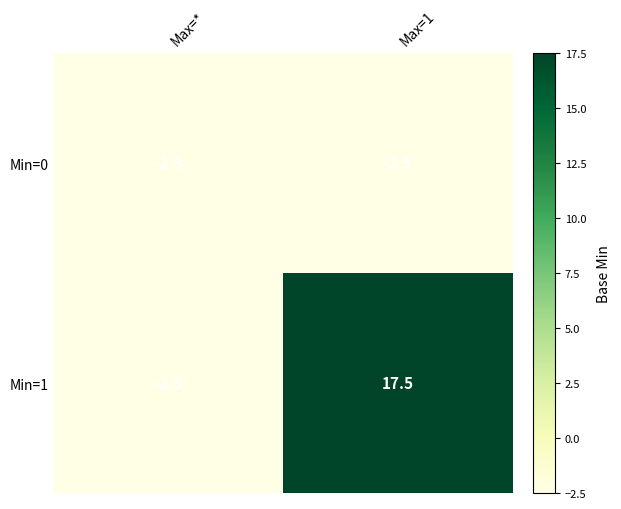

Reading right to left, transcribe all the data shown in this chart.

Min=0: -2.5	-2.5
Min=1: 17.5	-2.5